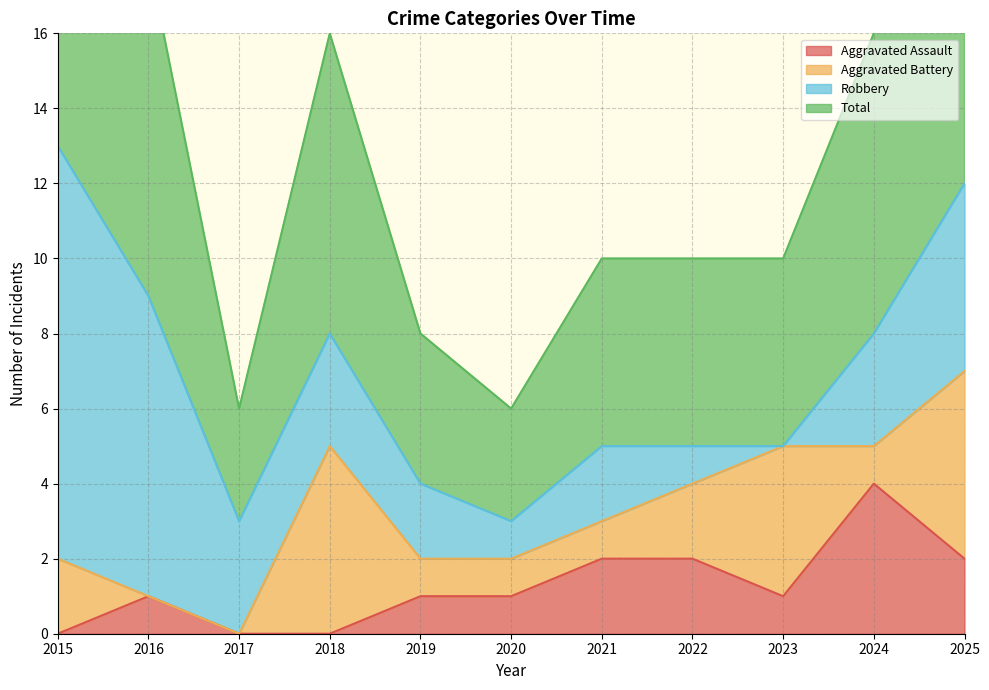

What is the maximum value for Aggravated Assault?

4